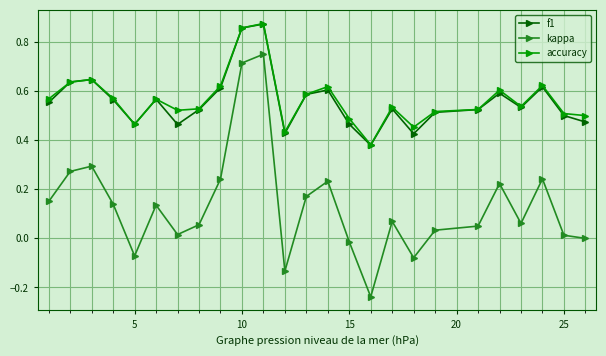

After their last crossing, which series has the higher values: f1 or accuracy?

accuracy